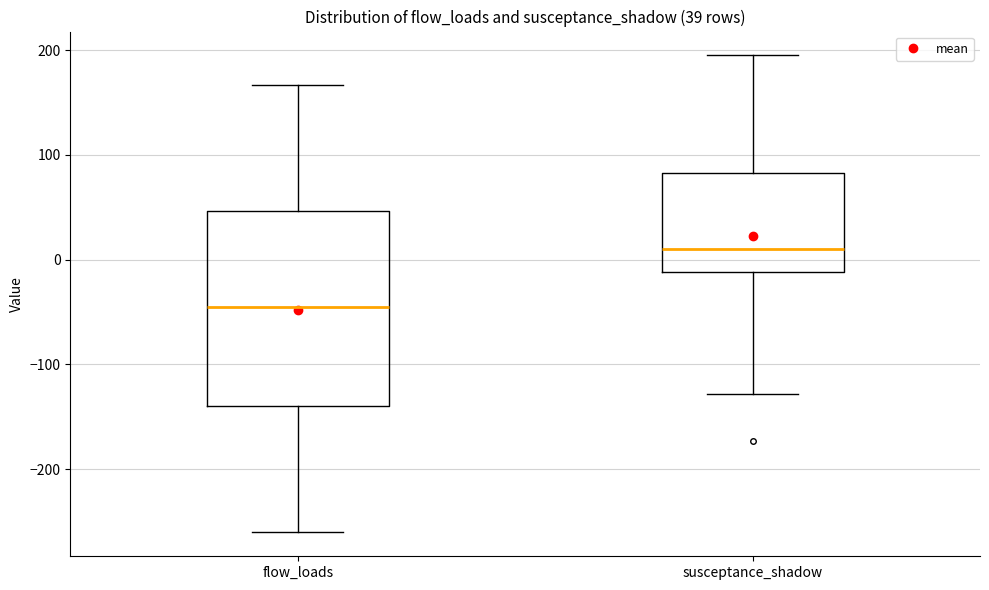

Which box is the tallest, from its lower edge to its upper edge?

flow_loads